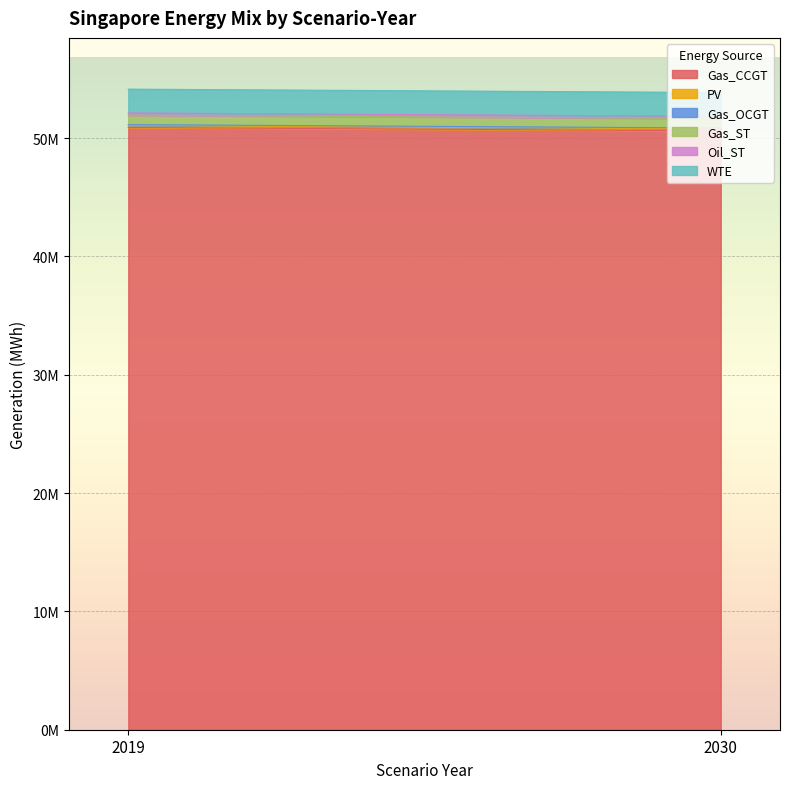

What is the average value of the Oil_ST series?

190021.9